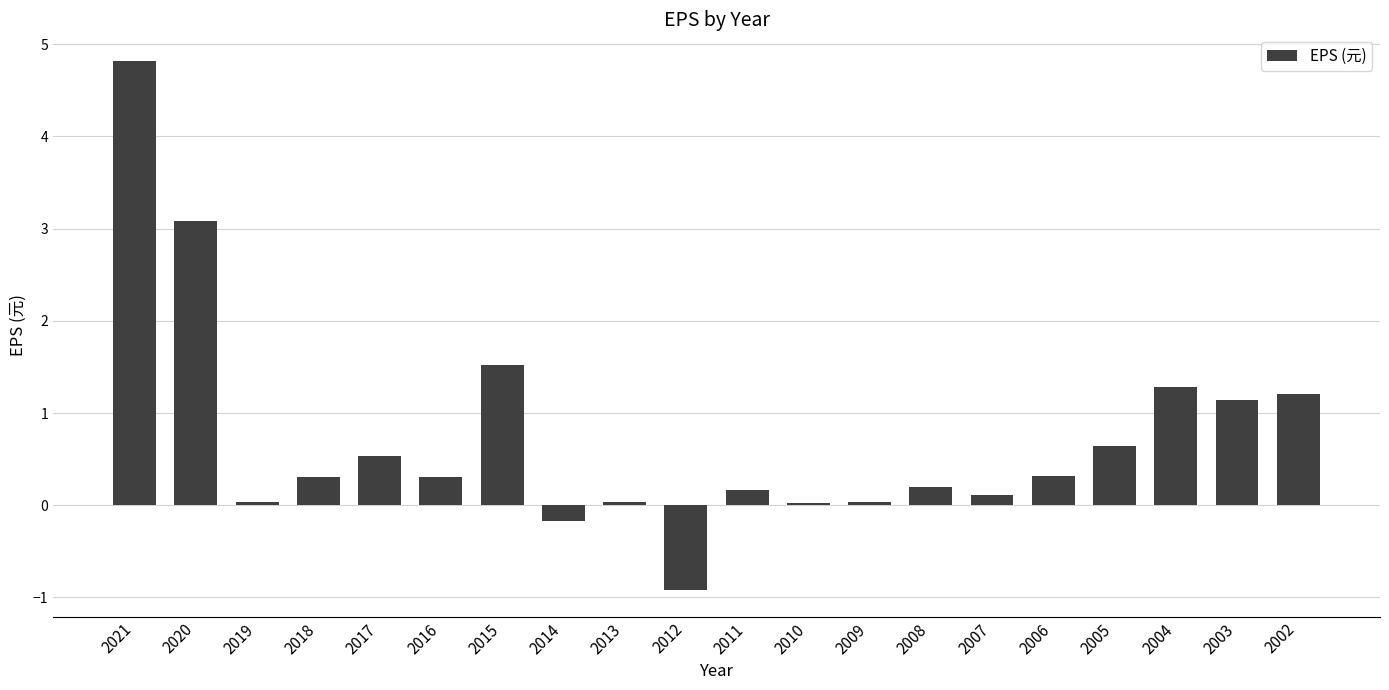

What is the value of the 11th bar from the left?

0.2